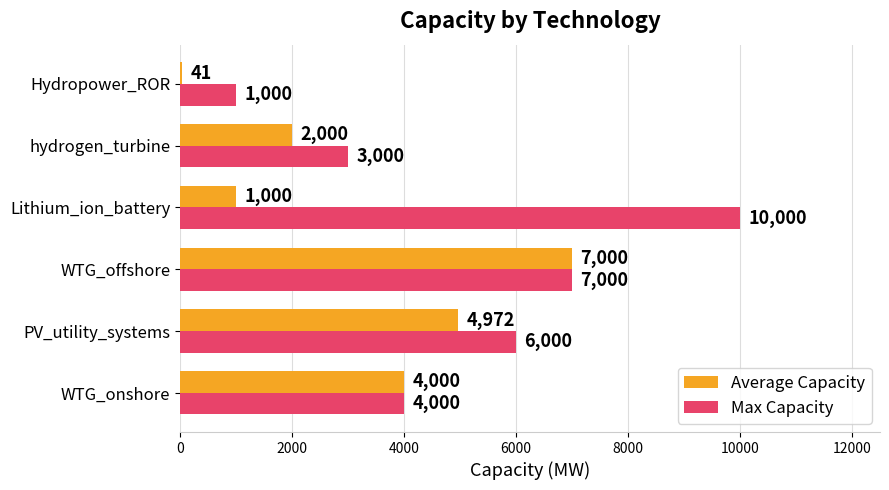

Count the Average Capacity values in the range 1000 to 4972.

4